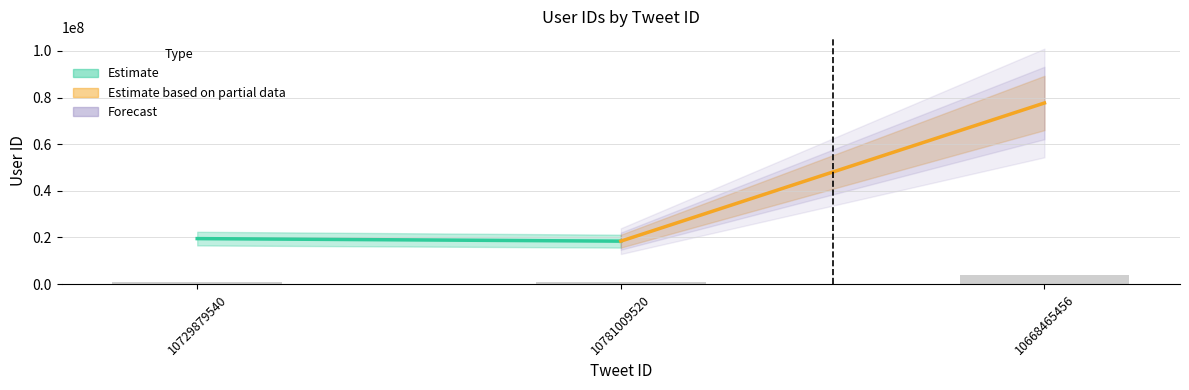

What is the smallest value displayed?

920372.6